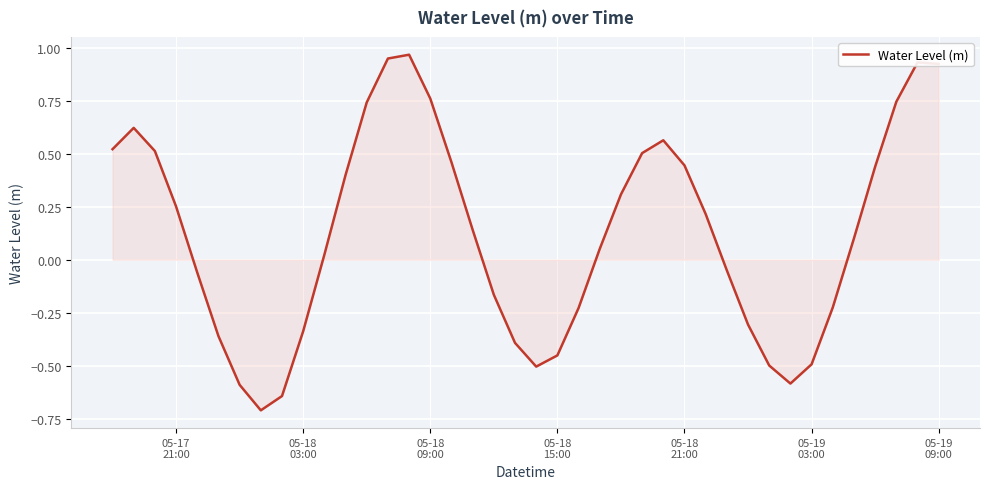

What is the difference between the maximum and minimum values?

1.7